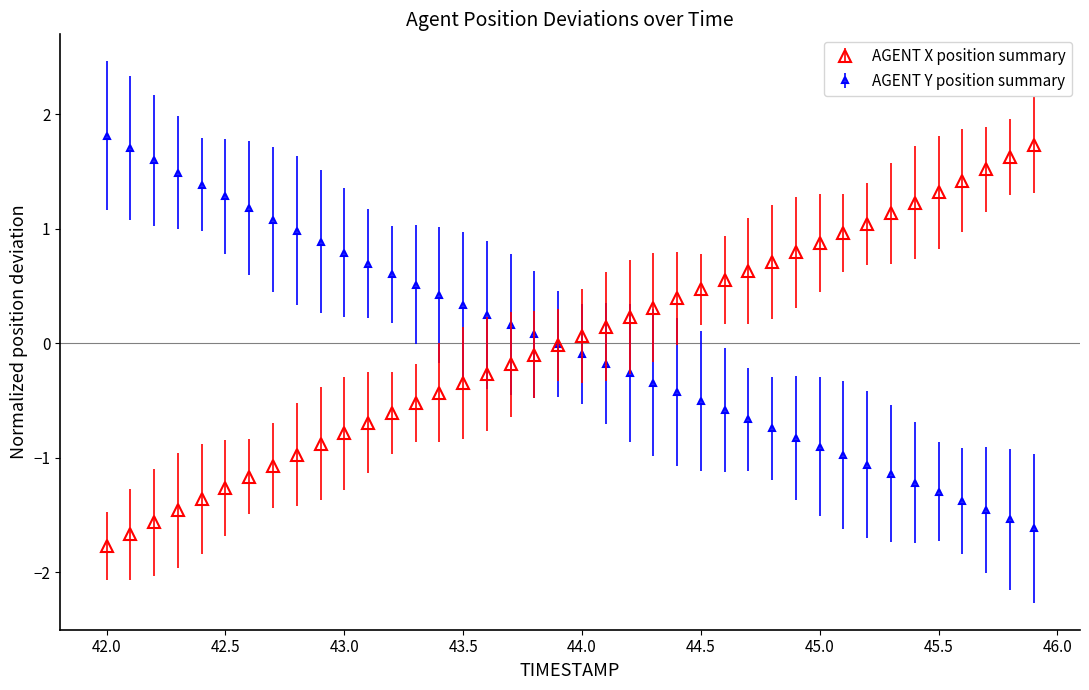

What is the value of the AGENT Y position summary point at the 2nd from the left?

1.7